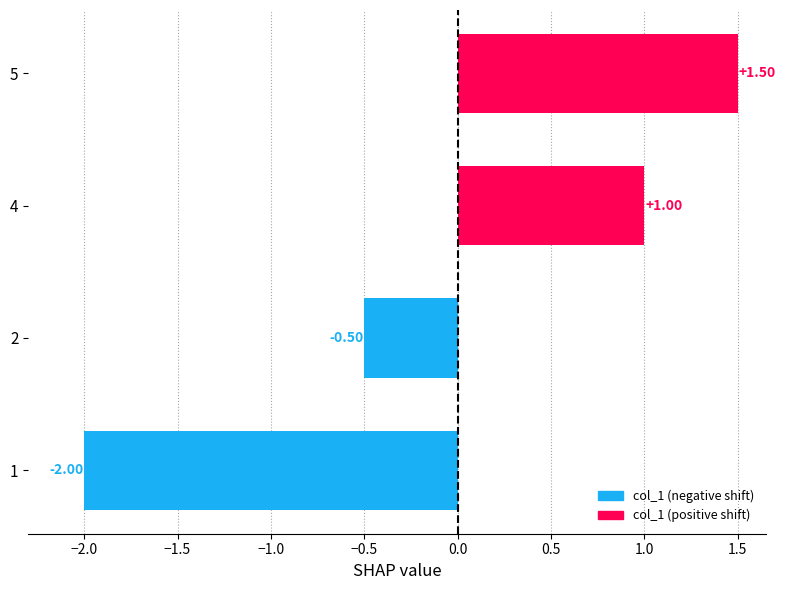

List the labels in order of value, smallest first.

1, 2, 4, 5